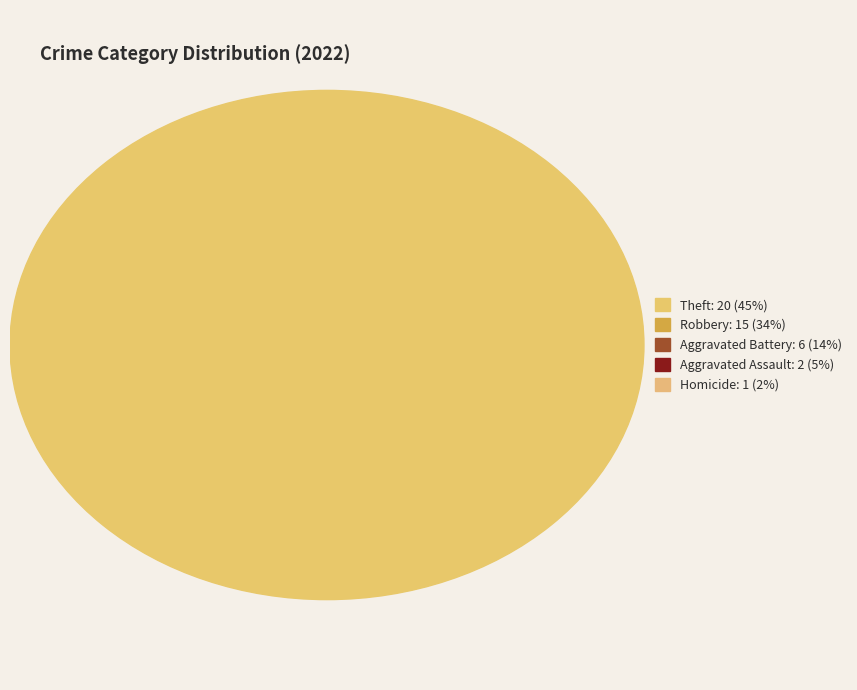

The Aggravated Assault slice represents 1% of the pie. True or false?

False